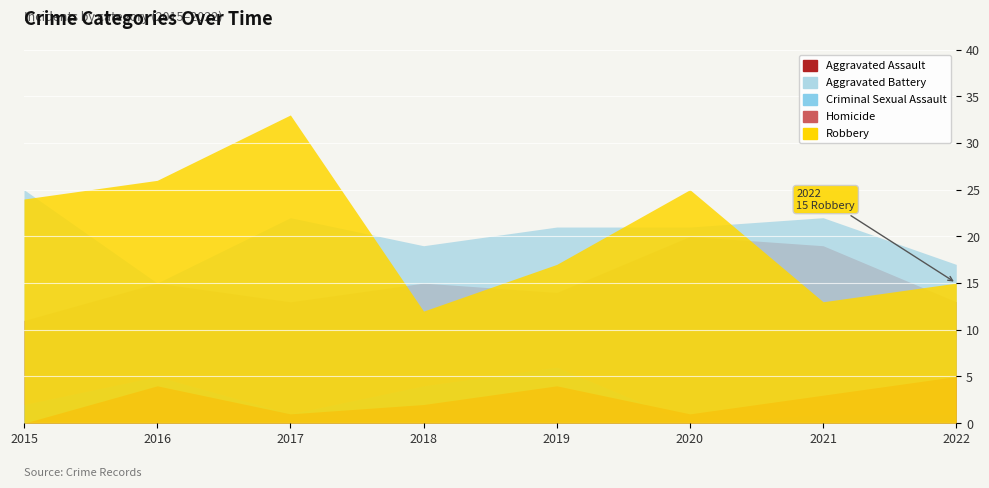

The value of Aggravated Assault at 2022 is 6. True or false?

False